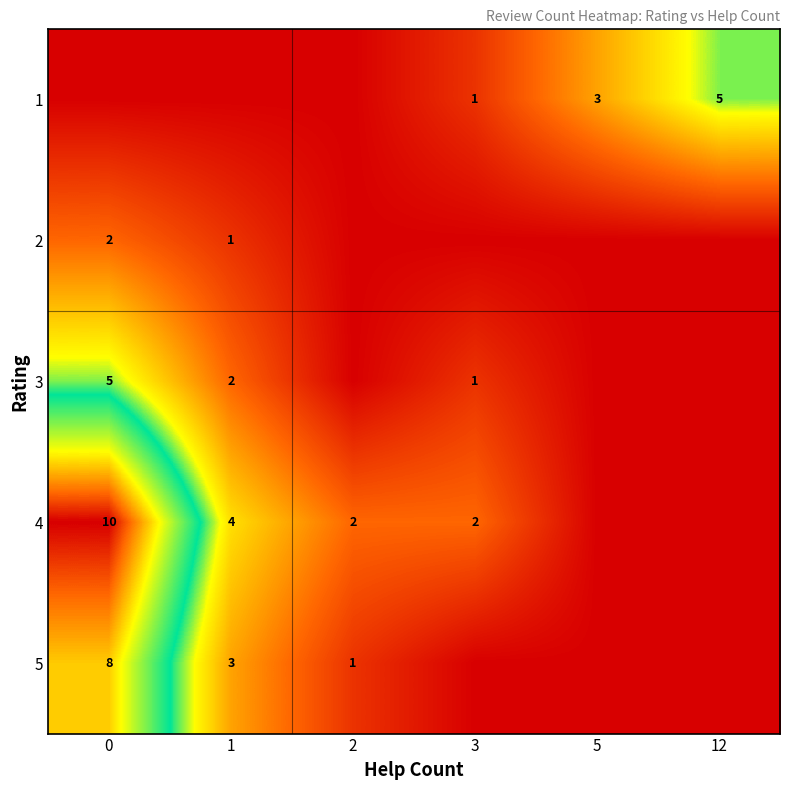

The 3 series shows 5 at 0. True or false?

True